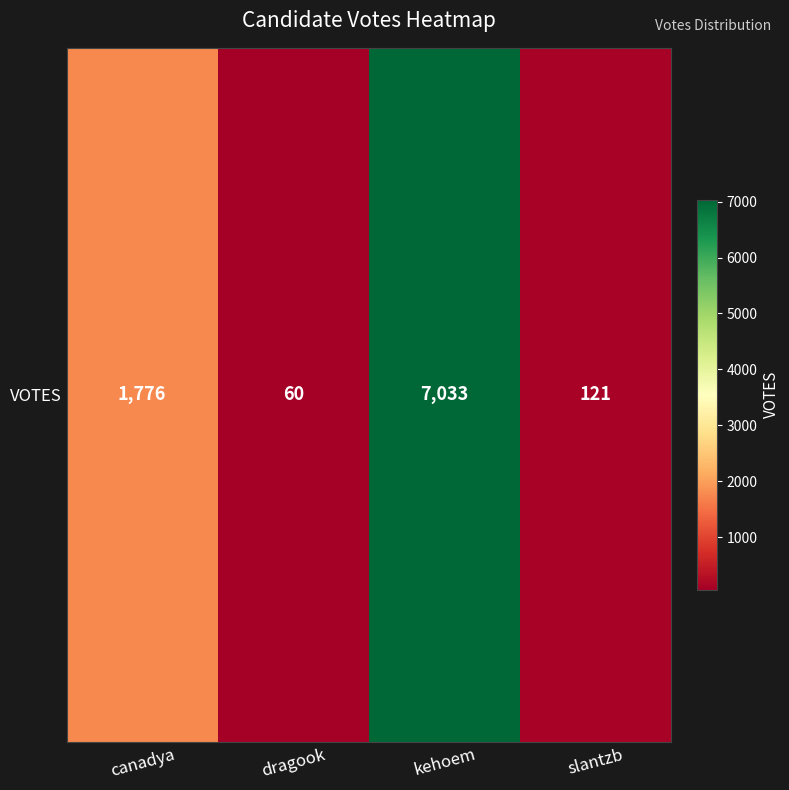

What is the difference between the maximum and minimum values?

6973